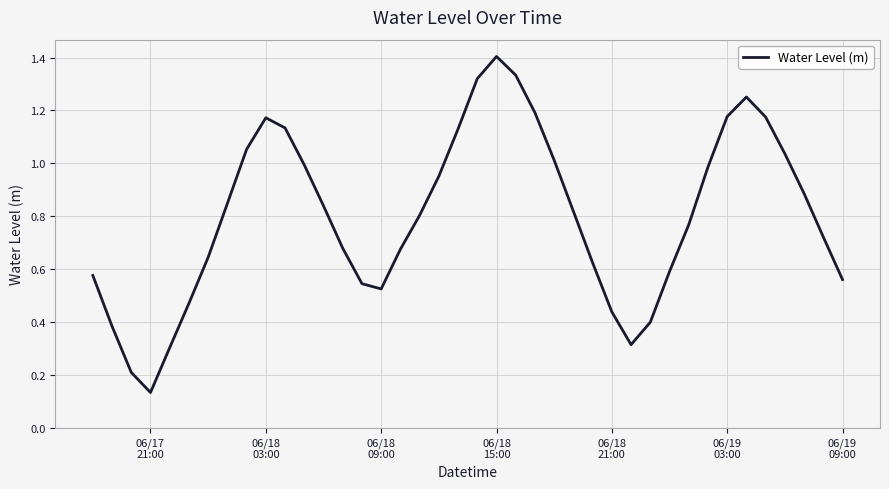

What is the maximum value shown in the chart?

1.4